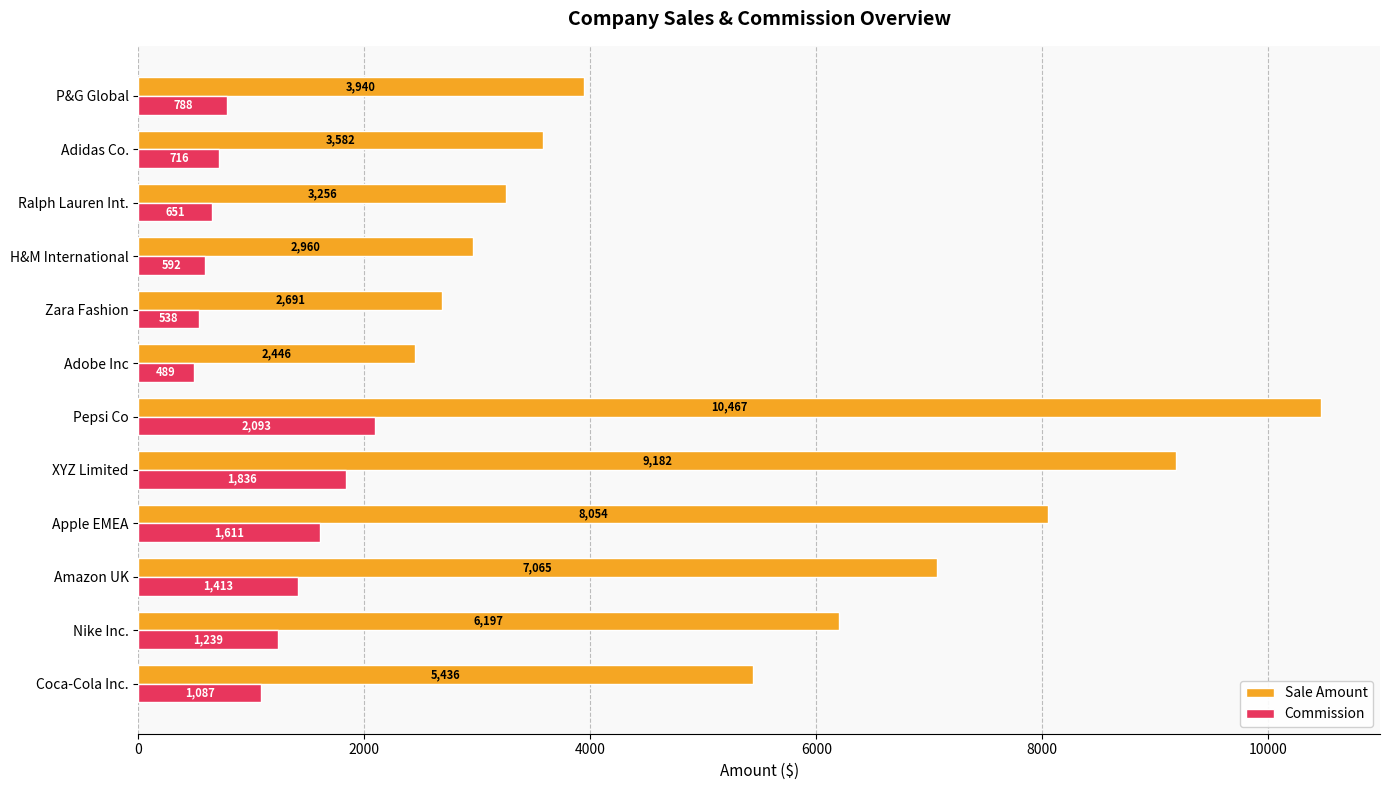

Read the Sale Amount value at H&M International.

2960.1